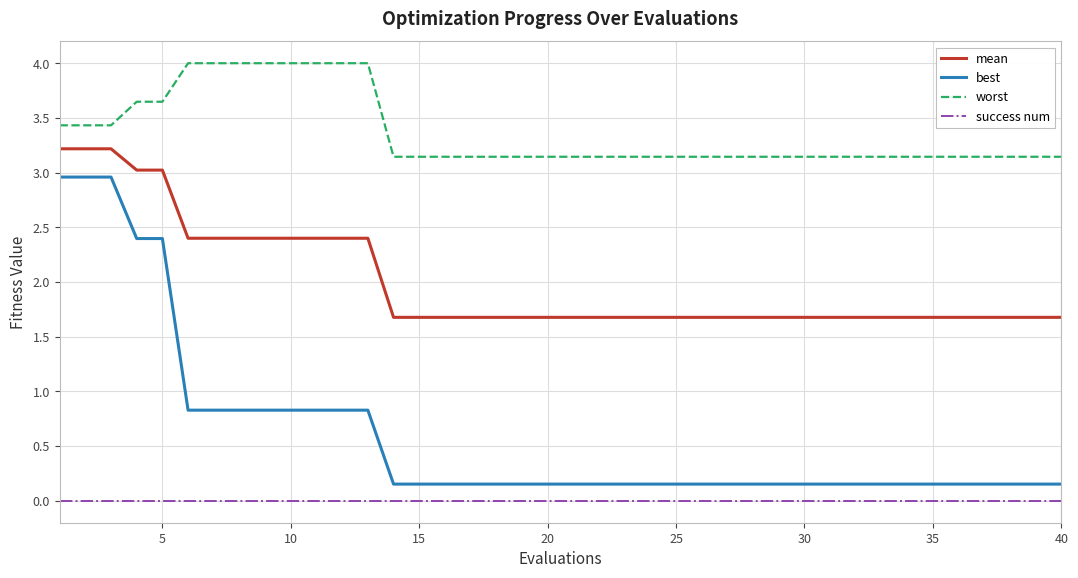

What is the sum of all worst values?

134.5